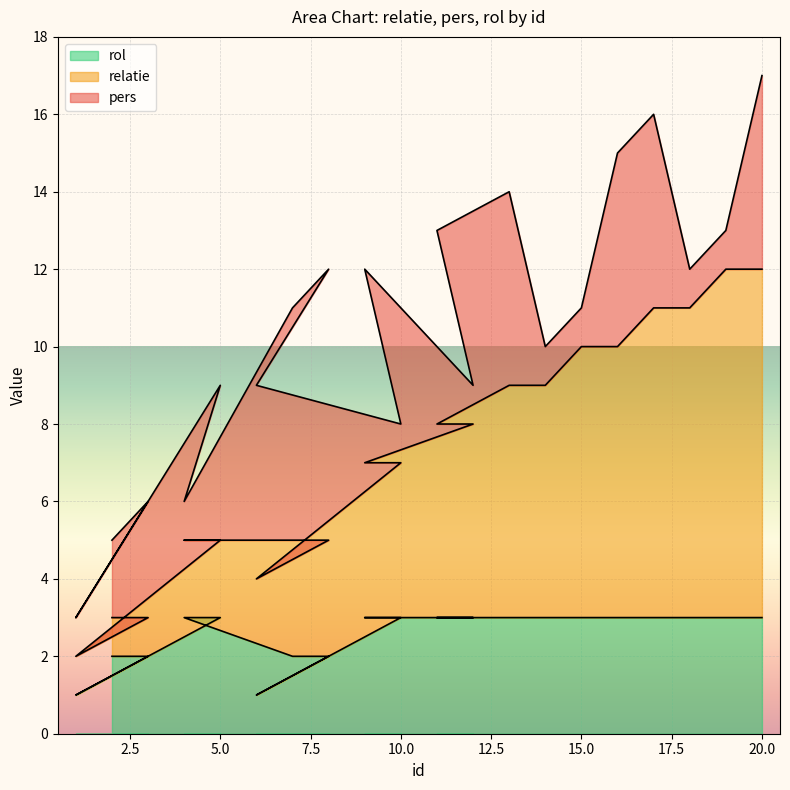

What are all the series names shown in the legend?

rol, relatie, pers